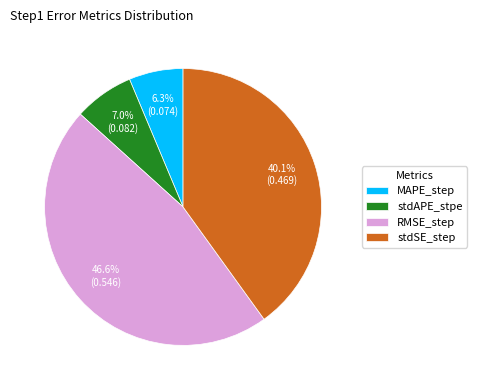

Rank the categories by value from highest to lowest.

RMSE_step, stdSE_step, stdAPE_stpe, MAPE_step